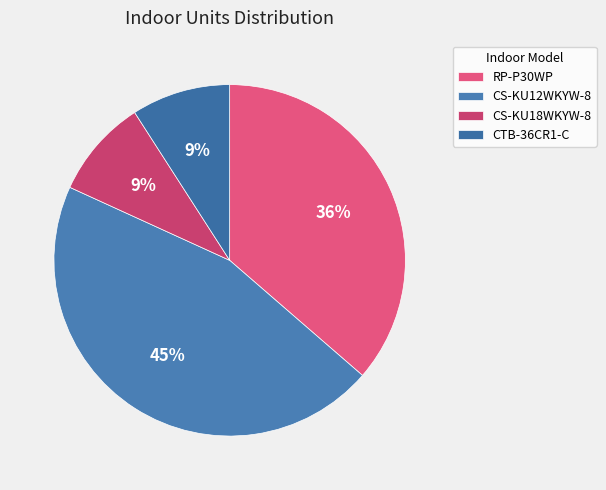

What percentage is the CTB-36CR1-C slice, to the nearest percent?

9%